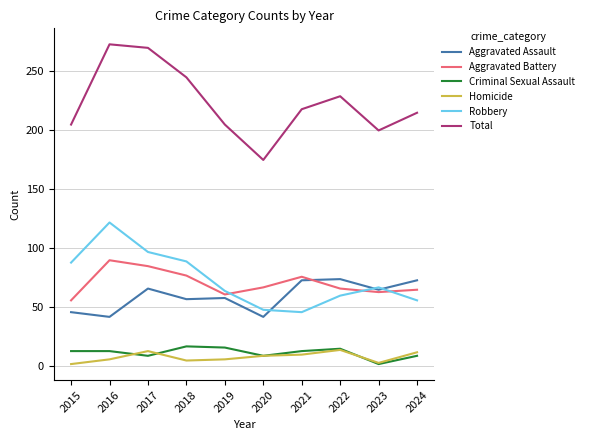

What is the sum of the Total values at 2018 and 2022?

474